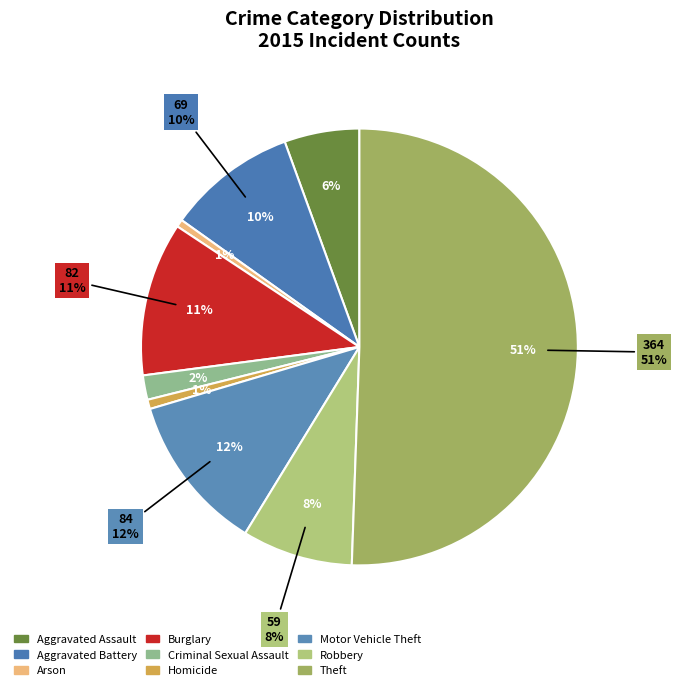

What percentage is the Aggravated Battery slice, to the nearest percent?

10%